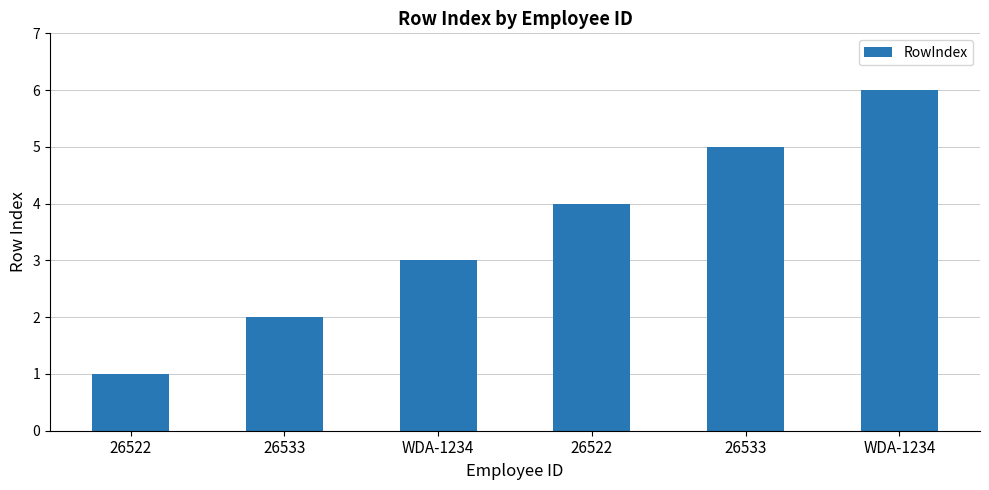

What is the minimum value shown in the chart?

1